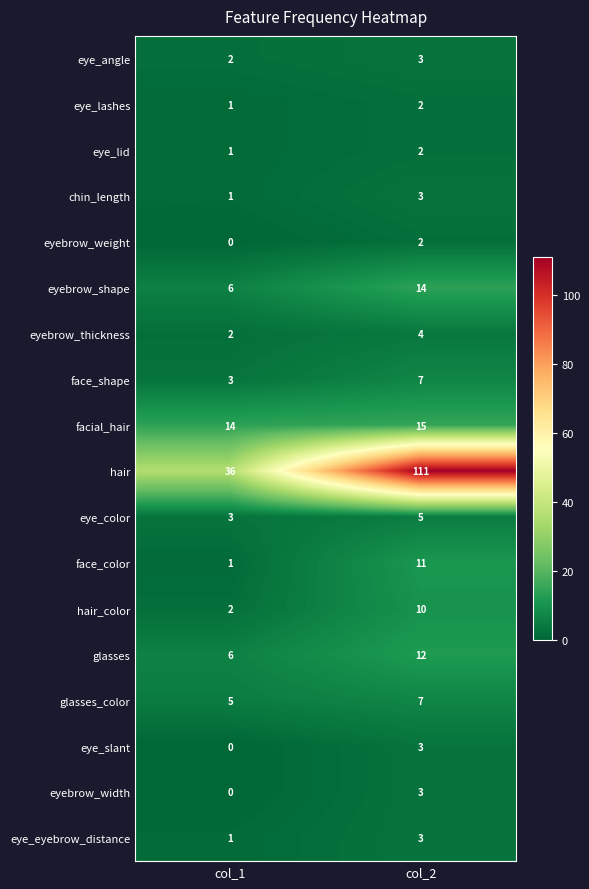

The chin_length series shows 0 at col_1. True or false?

False